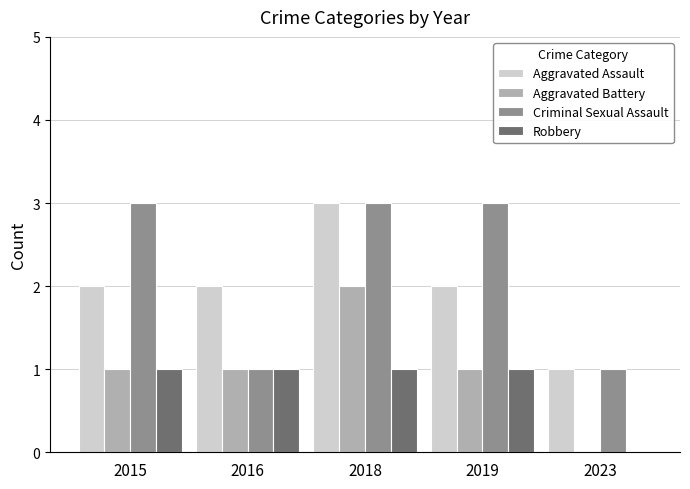

How many groups of bars are there?

5